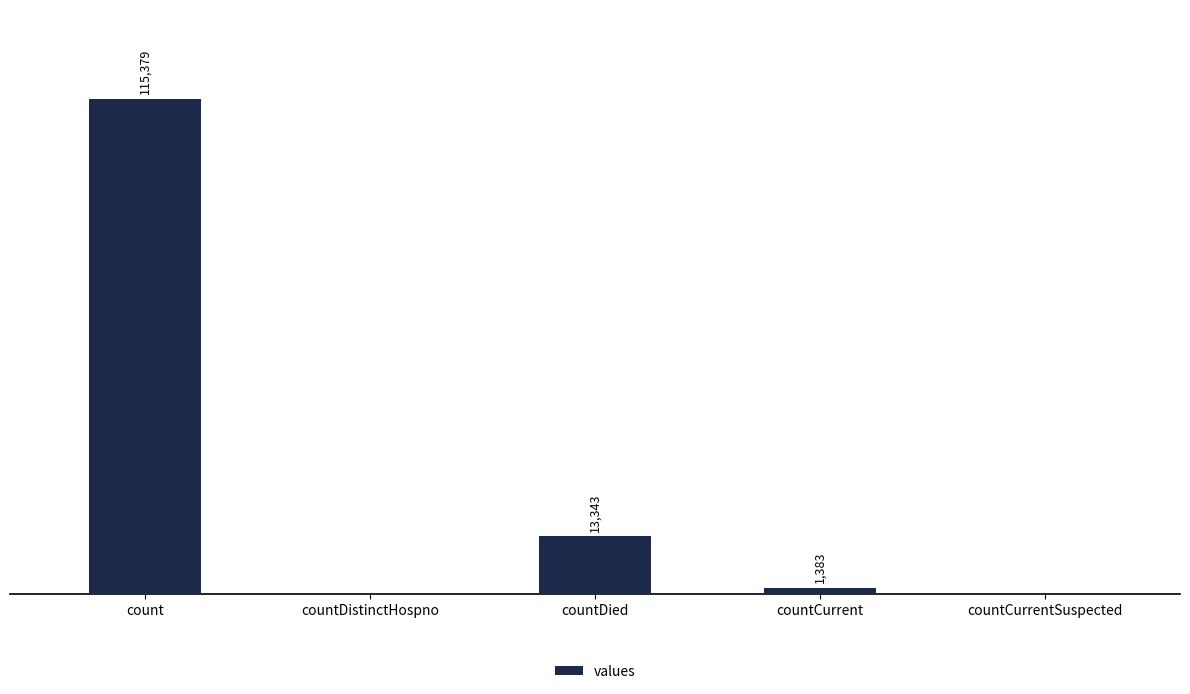

Which has a higher value, countCurrent or countDied?

countDied